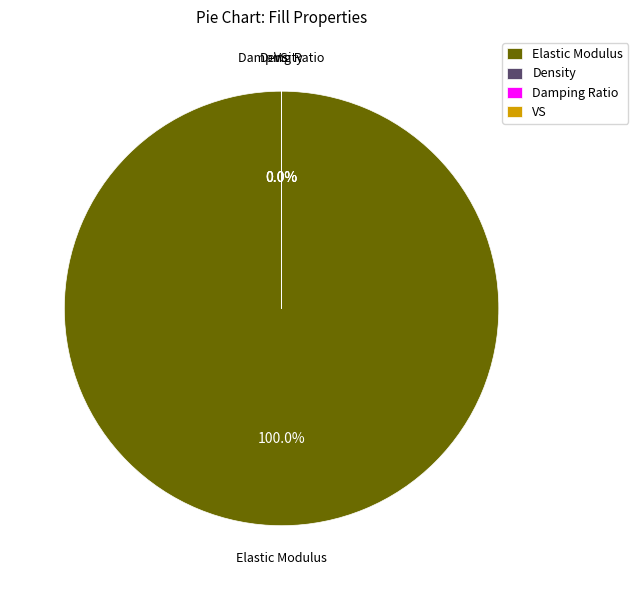

Is the sum of Elastic Modulus and VS greater than half?

Yes